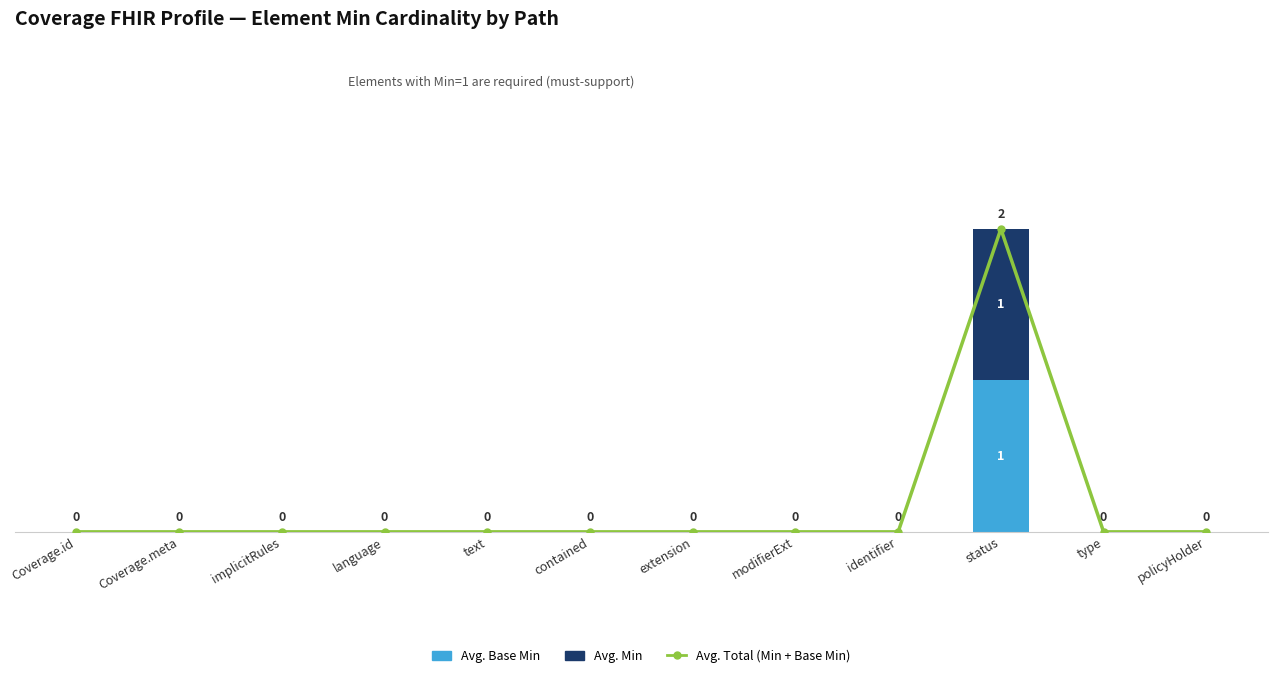

Count the number of categories in the chart.

12